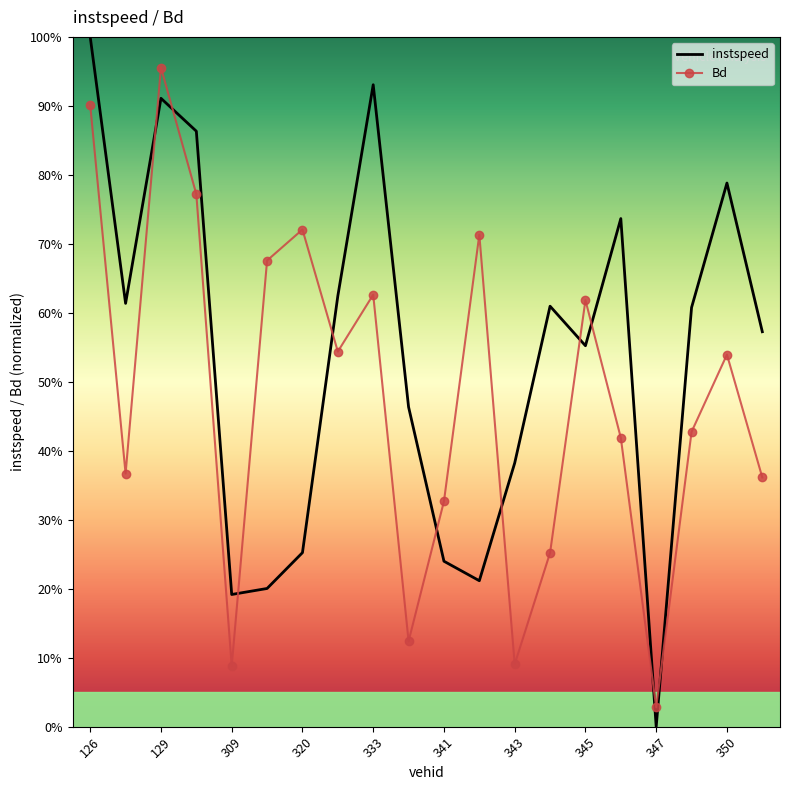

List the labels in order of Bd value, largest first.

129, 126, 304, 320, 342, 314, 333, 345, 322, 350, 349, 346, 128, 351, 341, 344, 337, 343, 309, 347